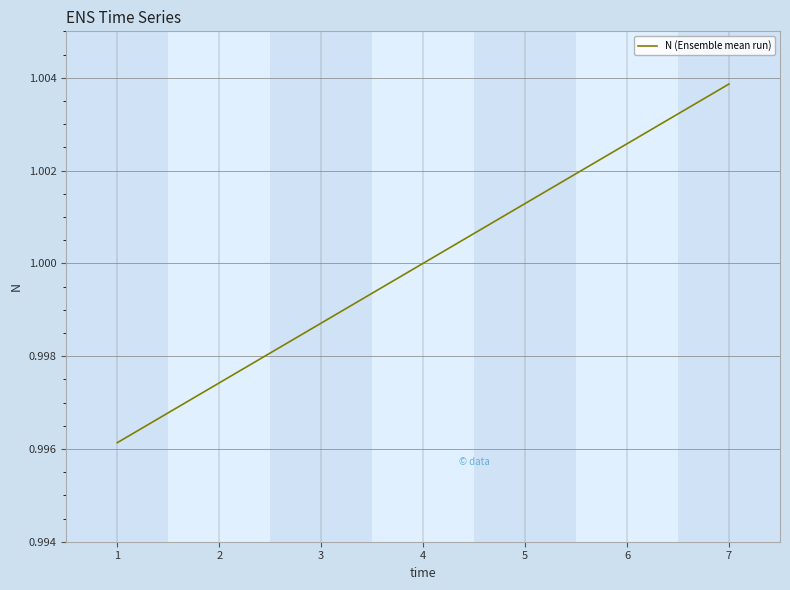

Which has a higher value, 2 or 6?

6